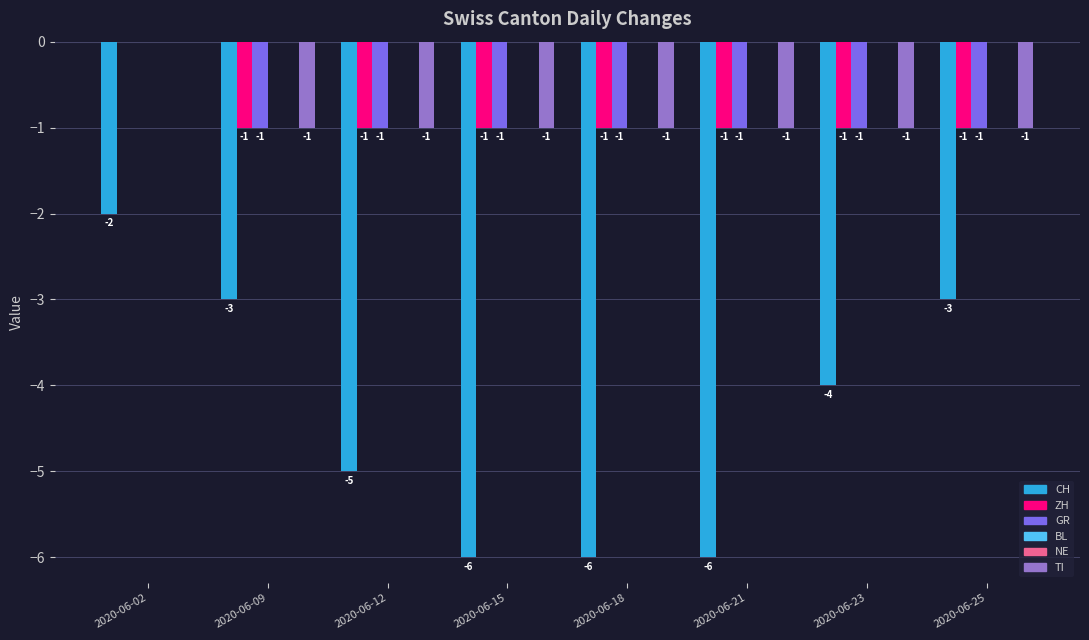

What is the total value across all series at 2020-06-12?

-8